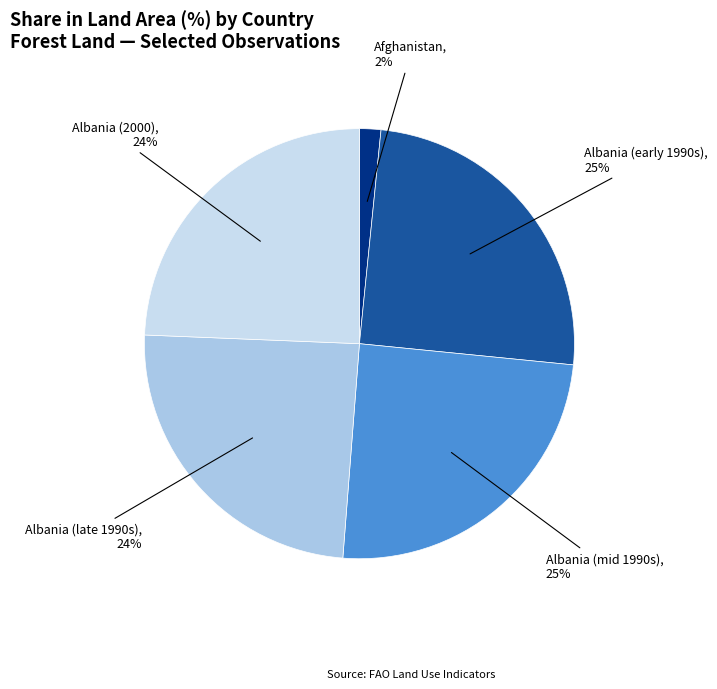

How many slices are in this pie chart?

5